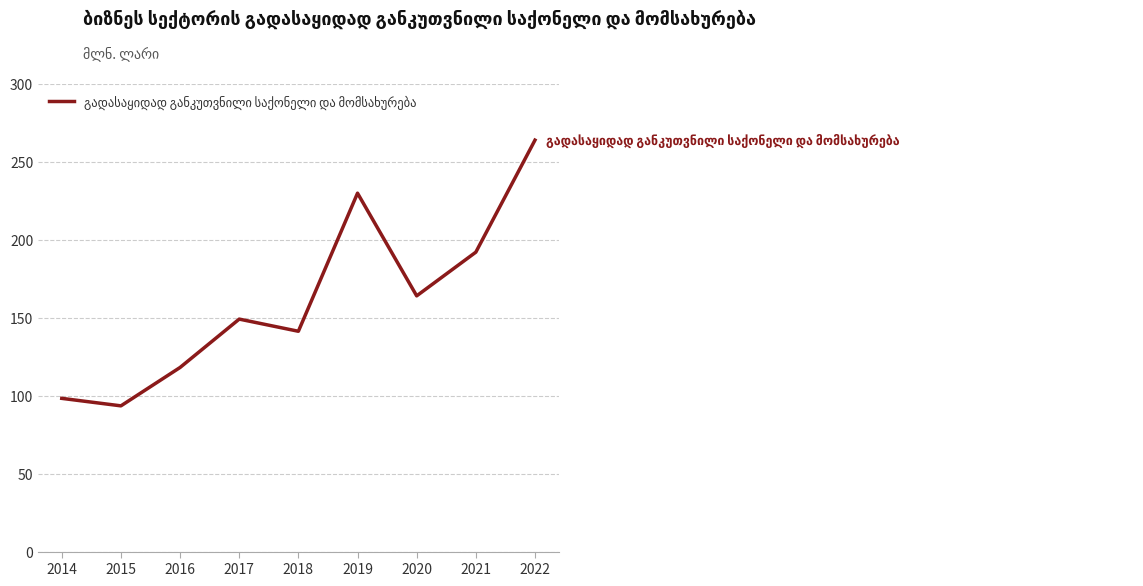

What is the sum of the values at 2016 and 2019?

347.7